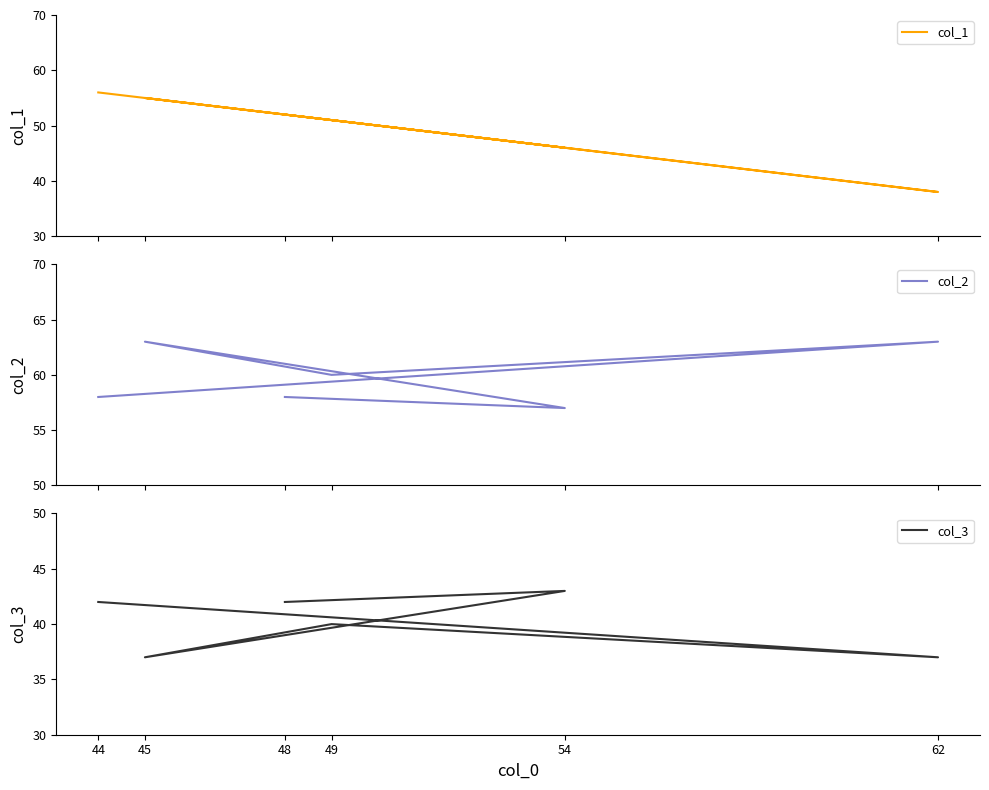

How many values in the col_2 series exceed 60?

2